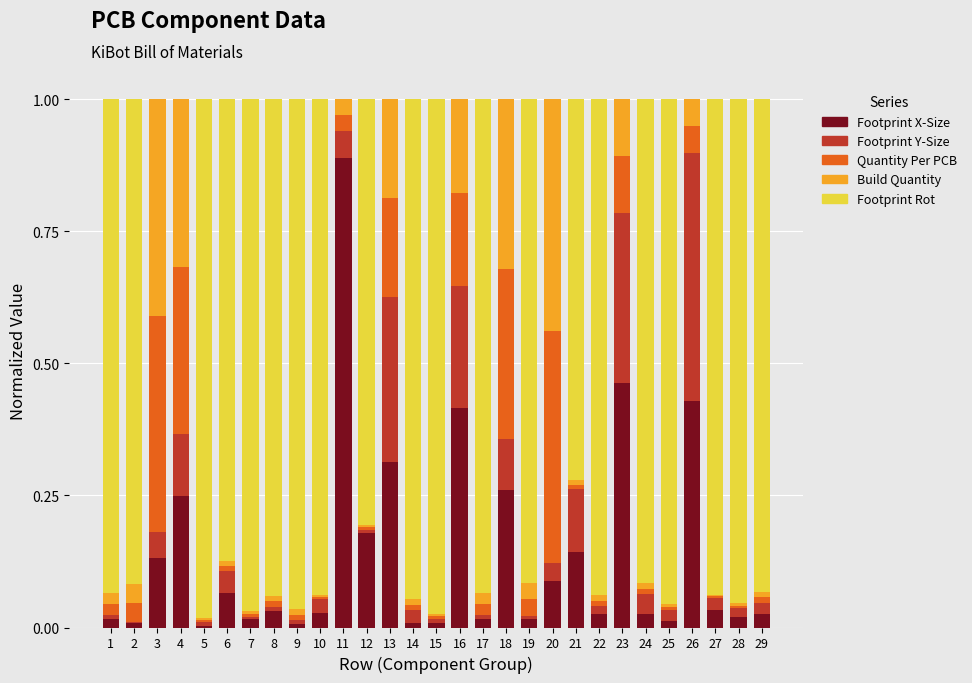

At which label does Footprint X-Size reach its peak?

11